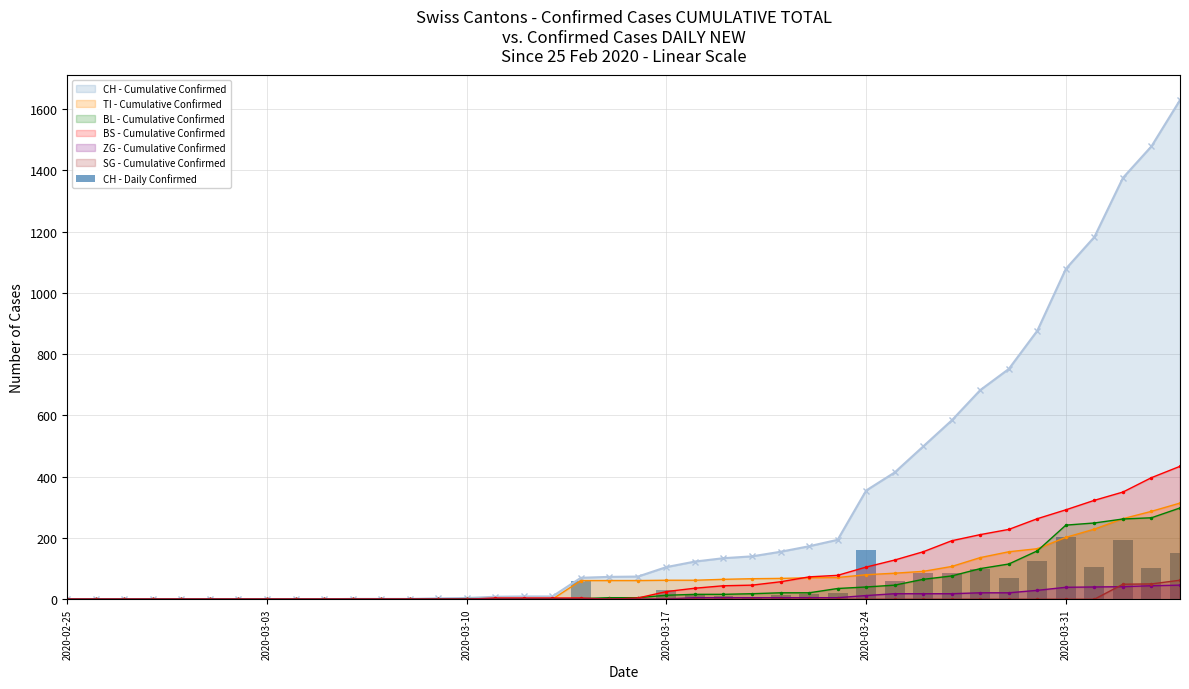

Which label corresponds to the smallest value in the chart?

2020-02-25